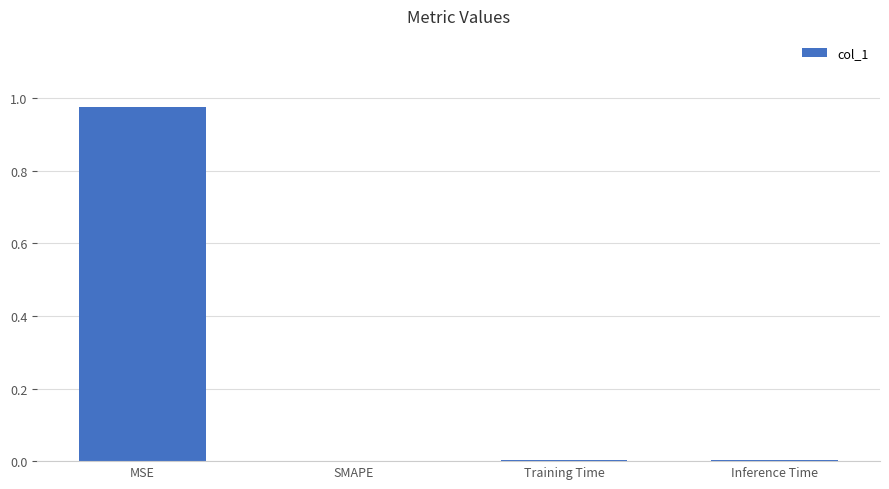

The value at MSE is 0.6. True or false?

False